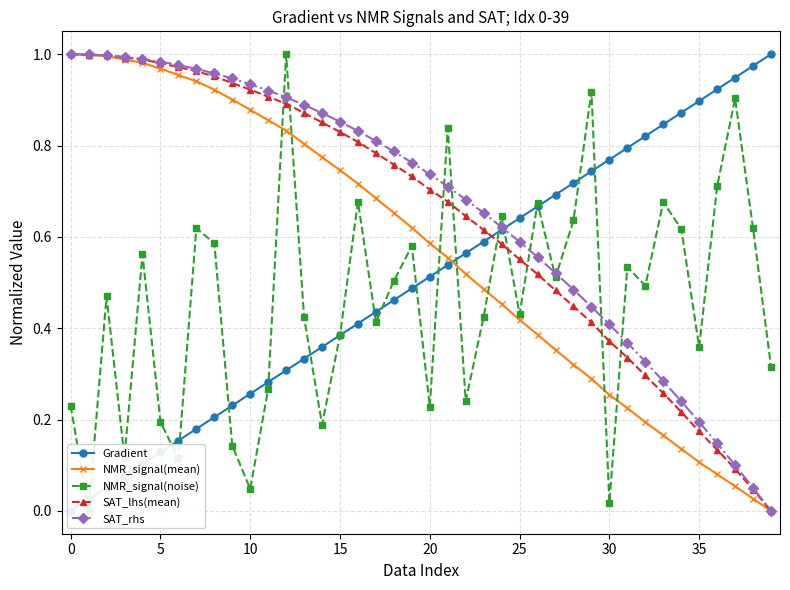

What is the difference between the highest and lowest values at 28?

0.4